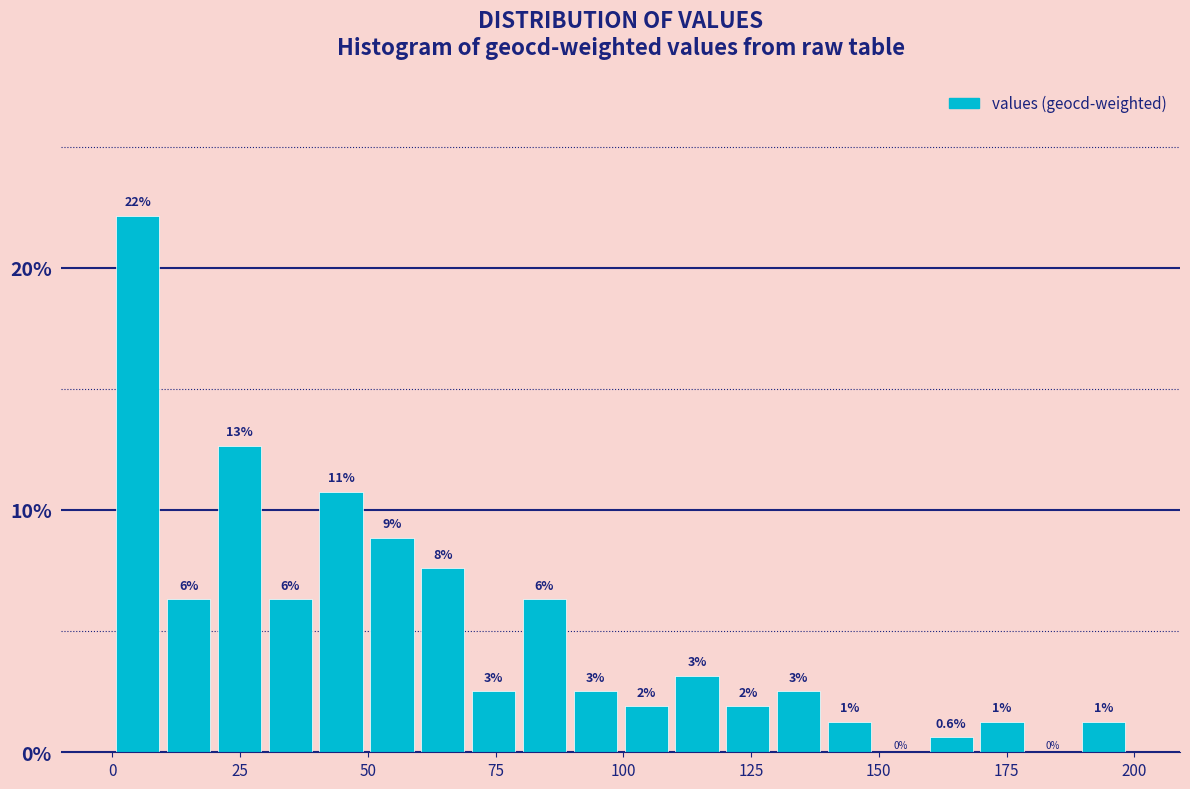

Around what value on the x-axis is the tallest bar? Give the approximate position of its centre, as read against the axis.

5